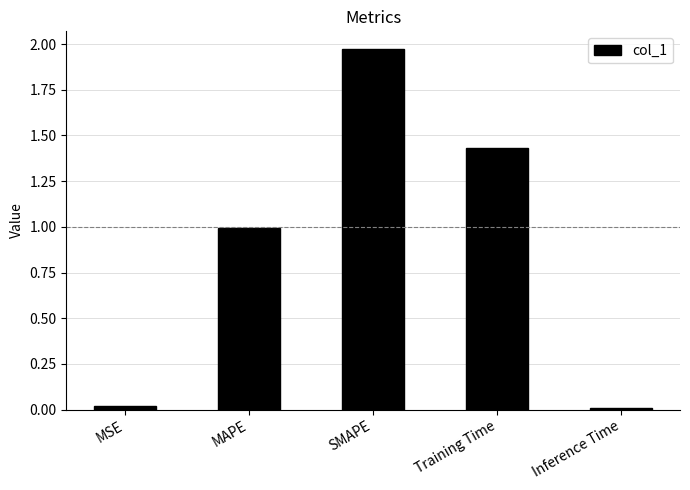

What is the sum of the values at SMAPE and Training Time?

3.4